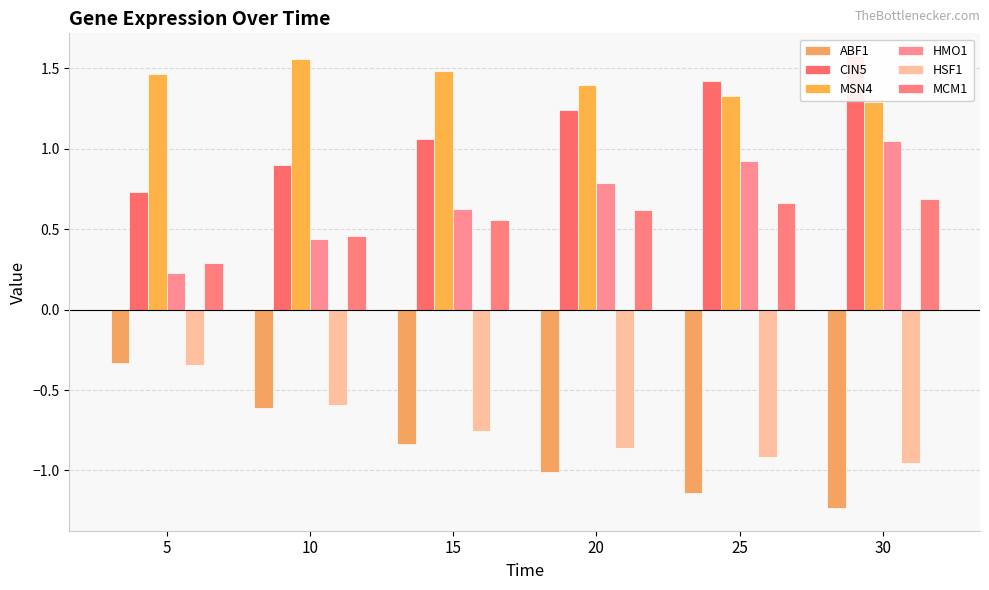

Reading left to right, extract all data points from this chart.

ABF1: -0.3	-0.6	-0.8	-1.0	-1.1	-1.2
CIN5: 0.7	0.9	1.1	1.2	1.4	1.6
MSN4: 1.5	1.6	1.5	1.4	1.3	1.3
HMO1: 0.2	0.4	0.6	0.8	0.9	1.0
HSF1: -0.3	-0.6	-0.8	-0.9	-0.9	-1.0
MCM1: 0.3	0.5	0.6	0.6	0.7	0.7